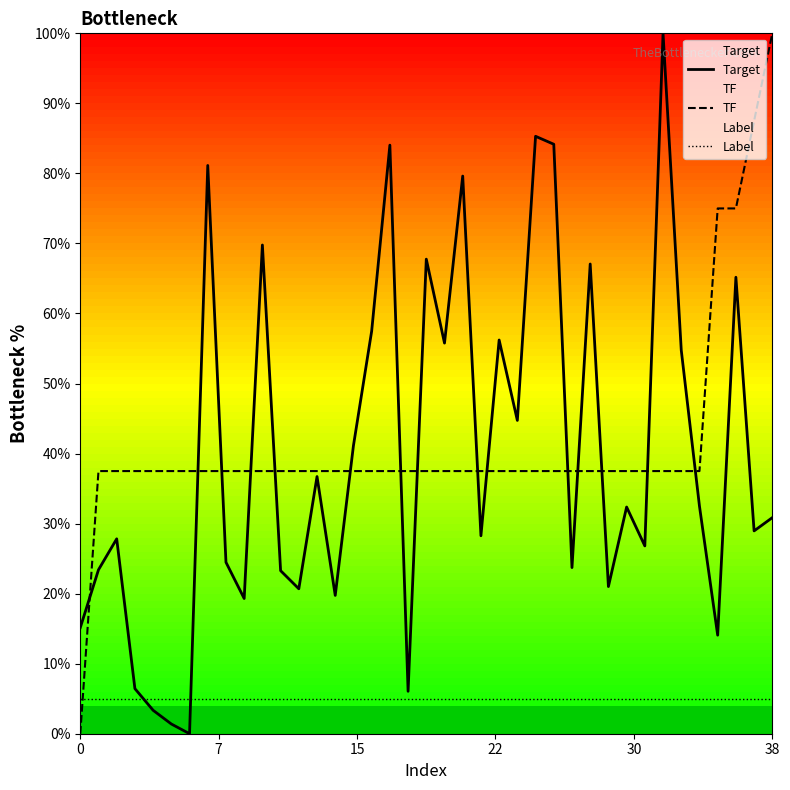

The TF series shows 0.0 at 0. True or false?

True